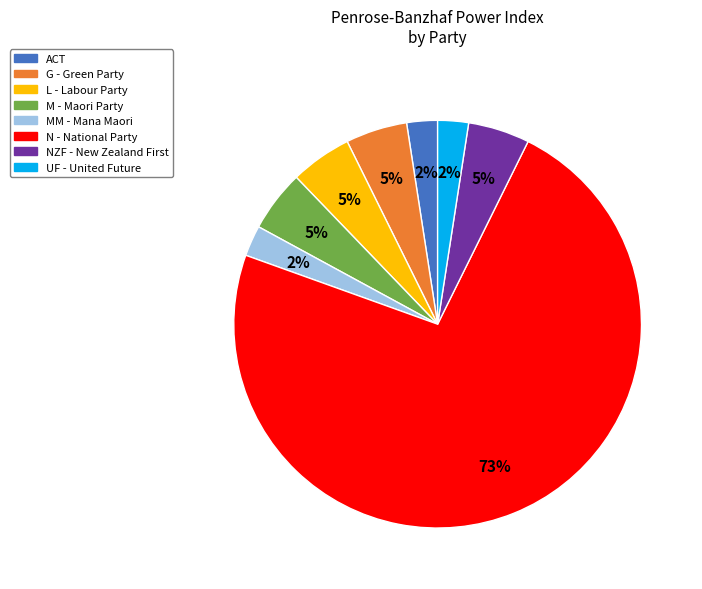

The UF - United Future slice represents 14% of the pie. True or false?

False